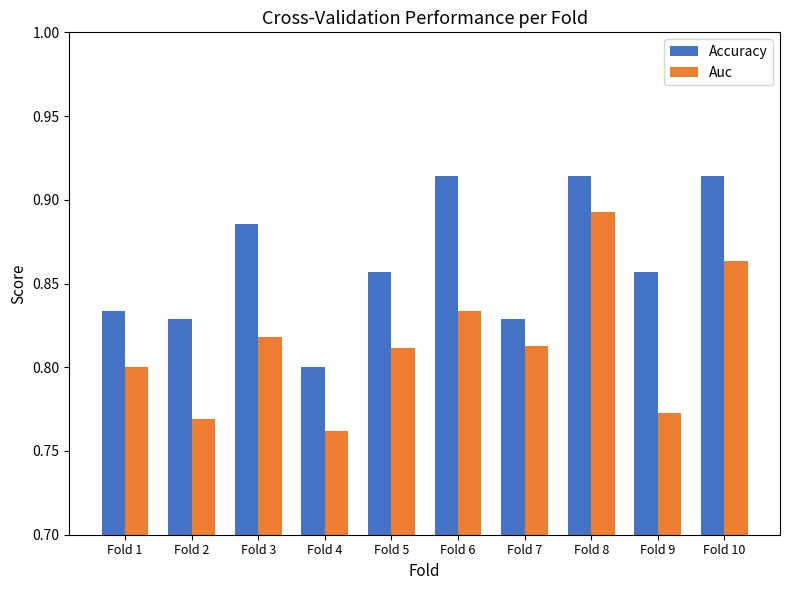

What is the difference between the second highest and minimum values in the Accuracy series?

0.1